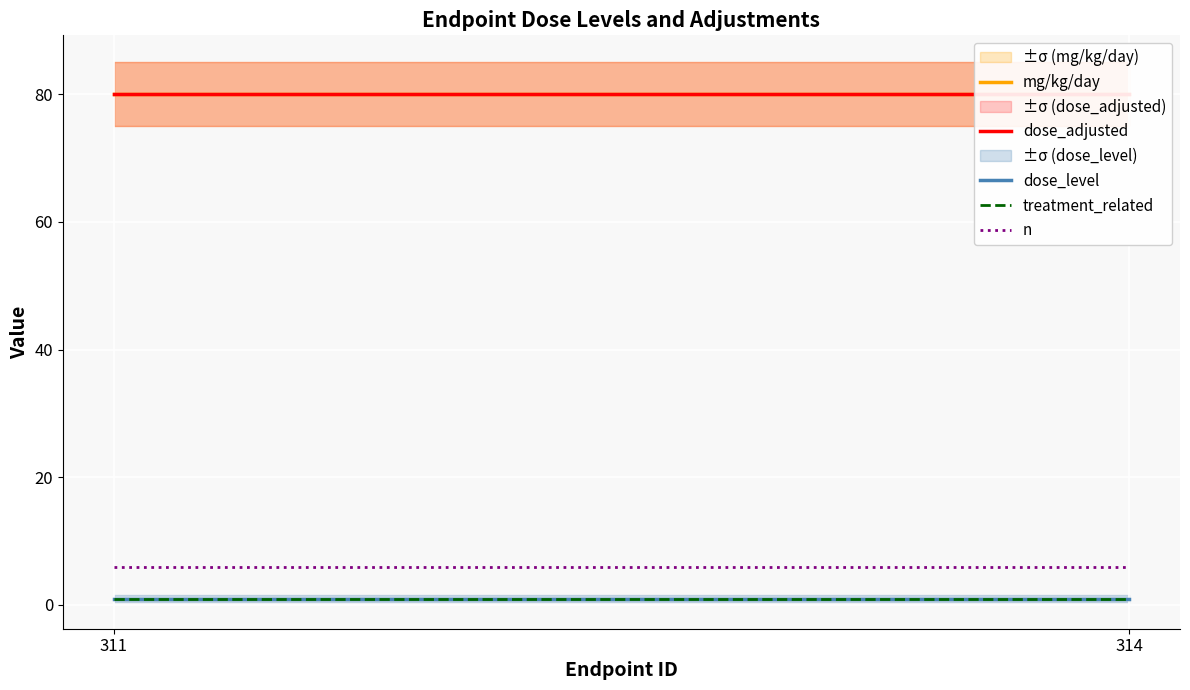

Reading left to right, list all the values displayed in this chart.

mg/kg/day: 80	80
dose_adjusted: 80	80
dose_level: 1	1
treatment_related: 1	1
n: 6	6